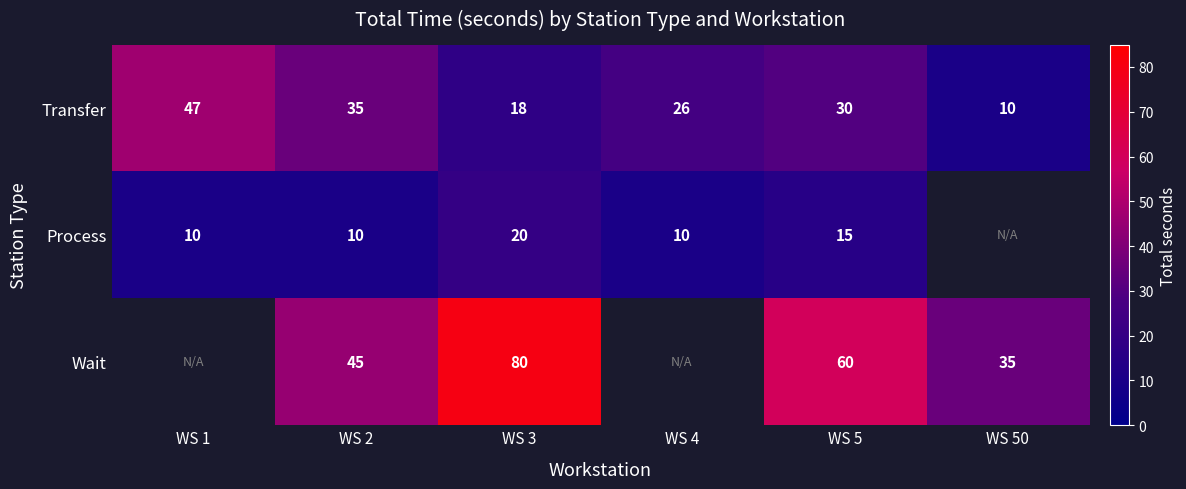

At which category is the sum across all series the highest?

WS 3